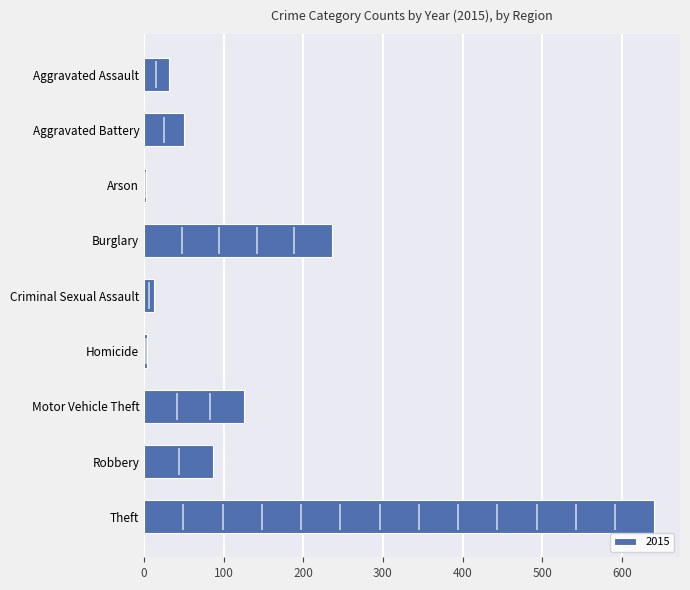

At how many categories does at least one series exceed 611?

1